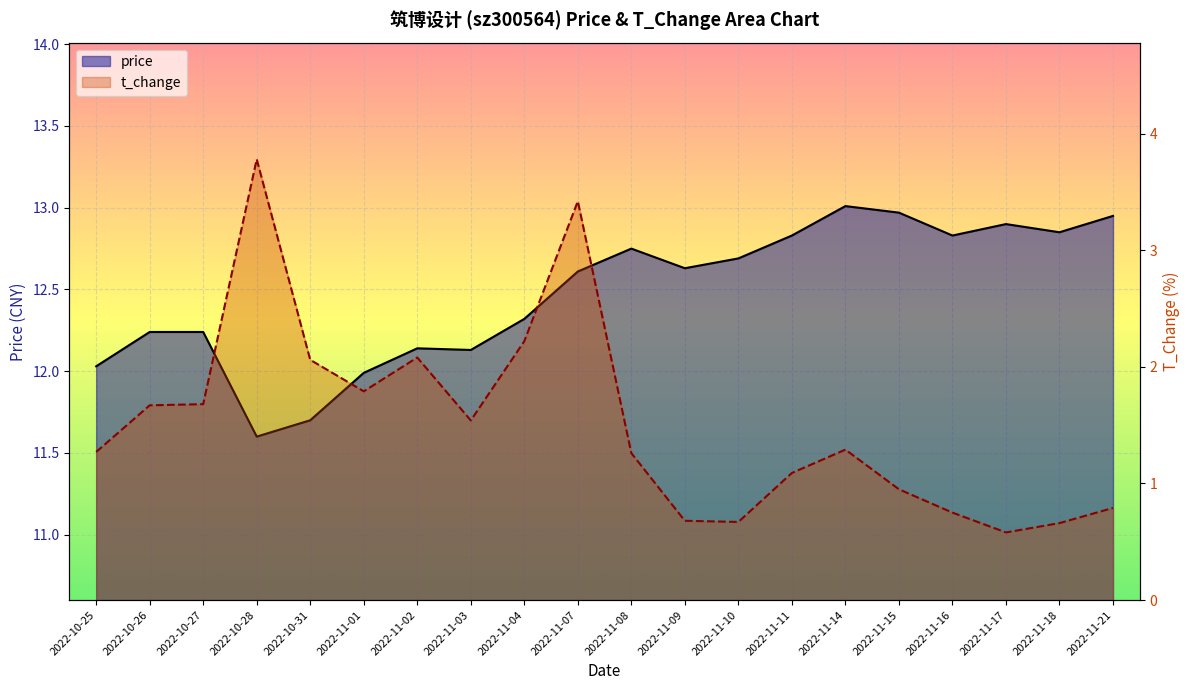

Reading left to right, extract all data points from this chart.

price: 2022-10-25=12.0	2022-10-26=12.2	2022-10-27=12.2	2022-10-28=11.6	2022-10-31=11.7	2022-11-01=12.0	2022-11-02=12.1	2022-11-03=12.1	2022-11-04=12.3	2022-11-07=12.6	2022-11-08=12.8	2022-11-09=12.6	2022-11-10=12.7	2022-11-11=12.8	2022-11-14=13.0	2022-11-15=13.0	2022-11-16=12.8	2022-11-17=12.9	2022-11-18=12.8	2022-11-21=12.9
t_change: 2022-10-25=1.3	2022-10-26=1.7	2022-10-27=1.7	2022-10-28=3.8	2022-10-31=2.1	2022-11-01=1.8	2022-11-02=2.1	2022-11-03=1.5	2022-11-04=2.2	2022-11-07=3.4	2022-11-08=1.3	2022-11-09=0.7	2022-11-10=0.7	2022-11-11=1.1	2022-11-14=1.3	2022-11-15=0.9	2022-11-16=0.8	2022-11-17=0.6	2022-11-18=0.7	2022-11-21=0.8